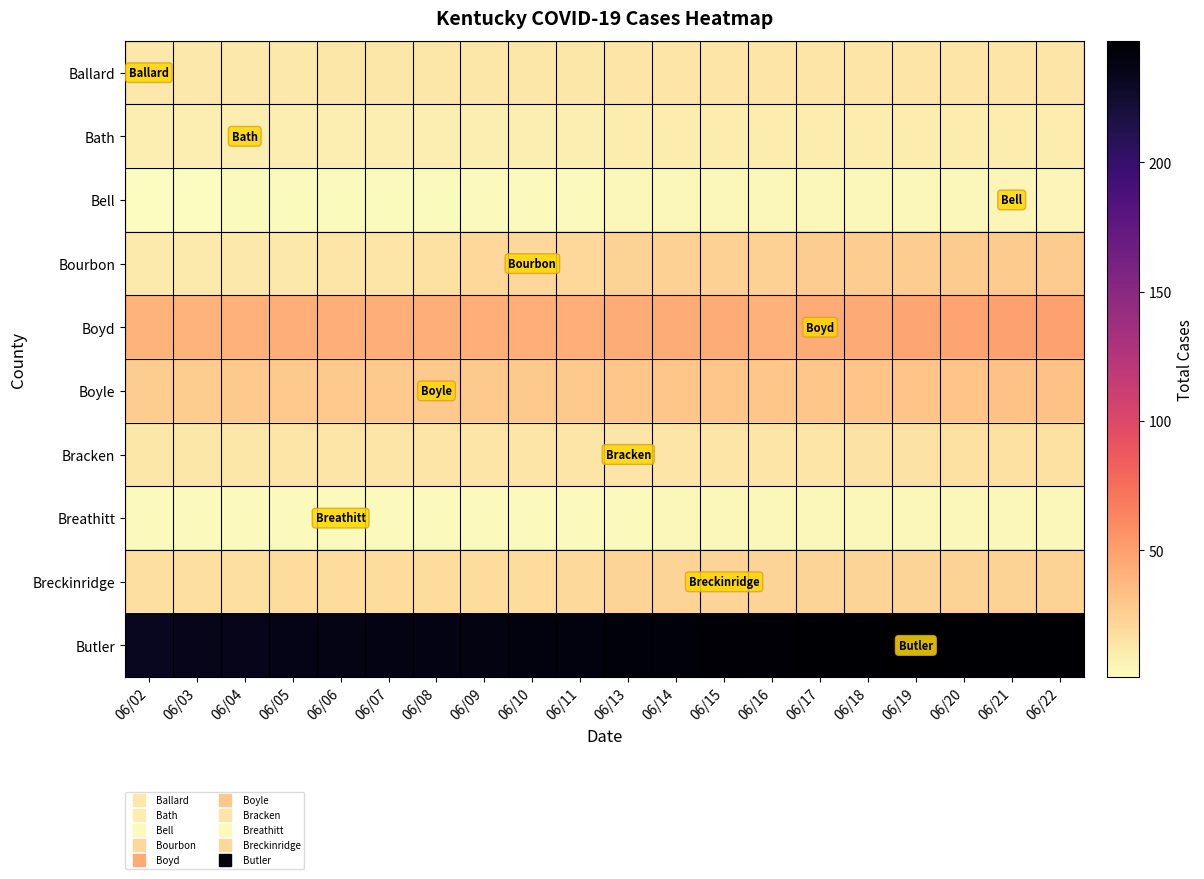

At which category is the sum across all series the highest?

06/21